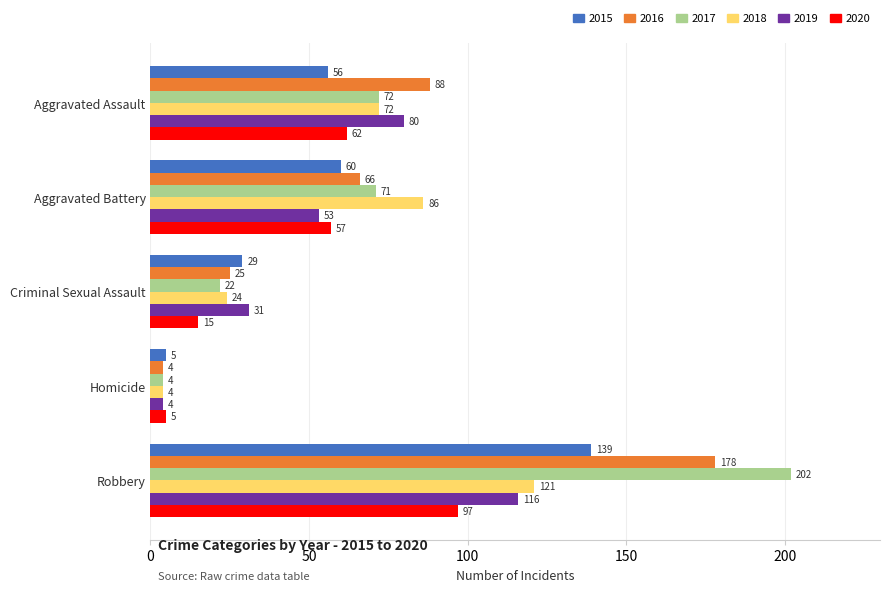

At Aggravated Battery, list the series in order from largest to smallest.

2018, 2017, 2016, 2015, 2020, 2019